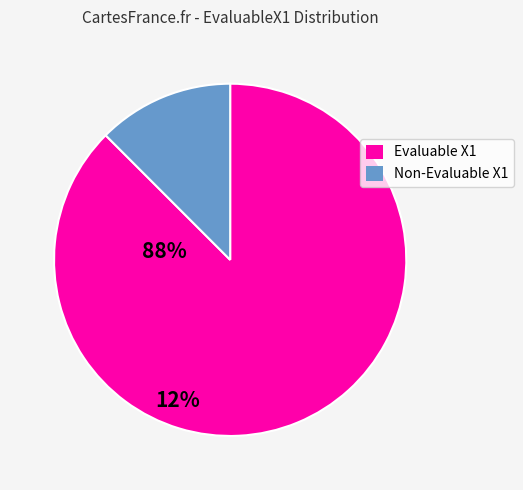

Is there a majority slice in this chart?

Yes